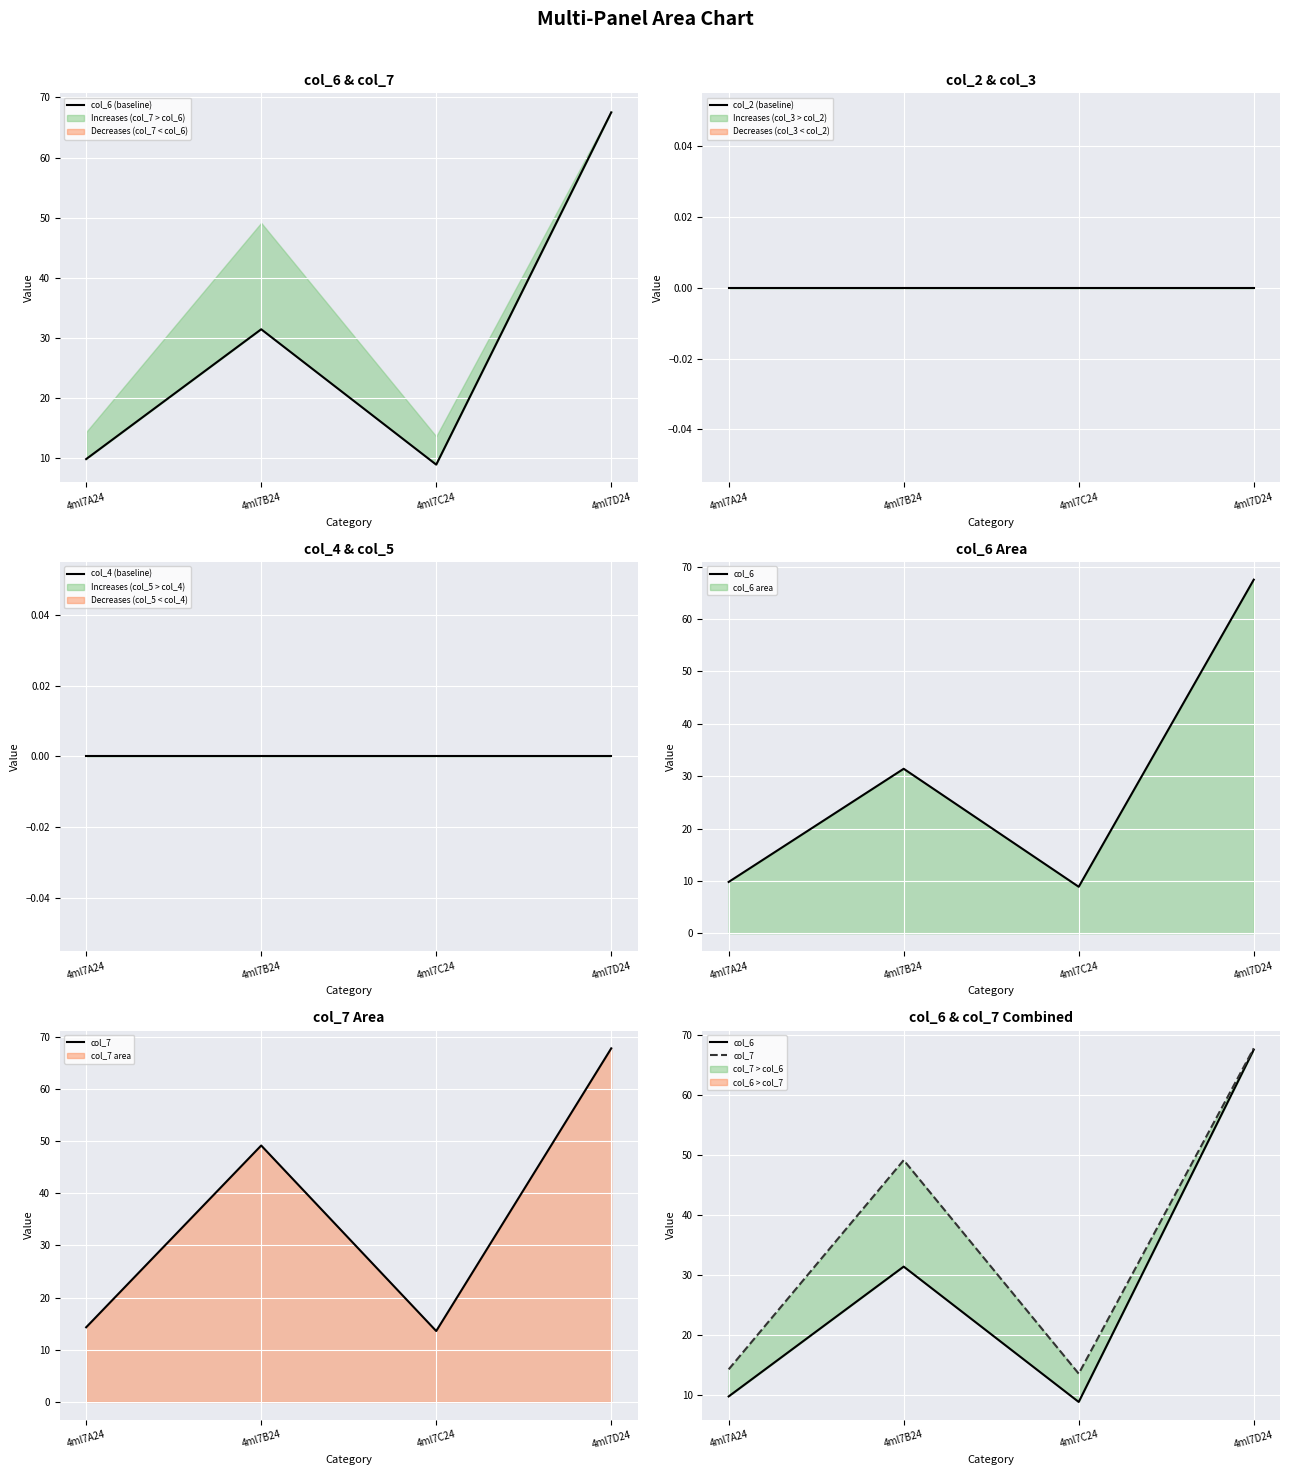

At which category is the sum across all series the highest?

4ml7D24